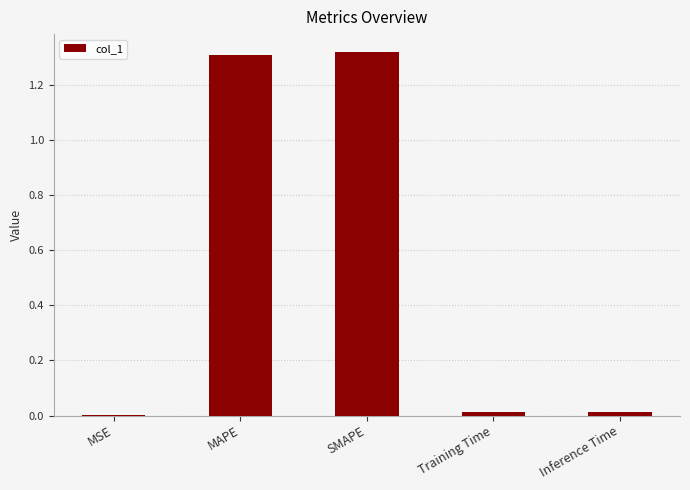

Is it true that the value at Inference Time is 0.0?

True